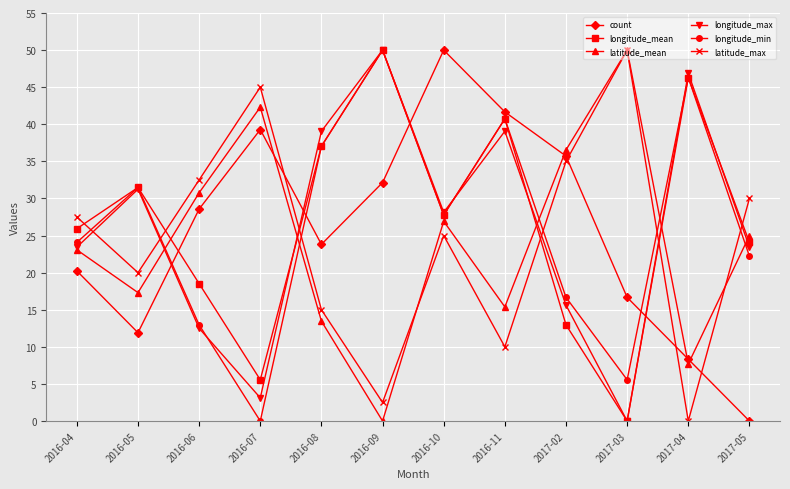

Where does the longitude_min series first go above 27?

2016-05